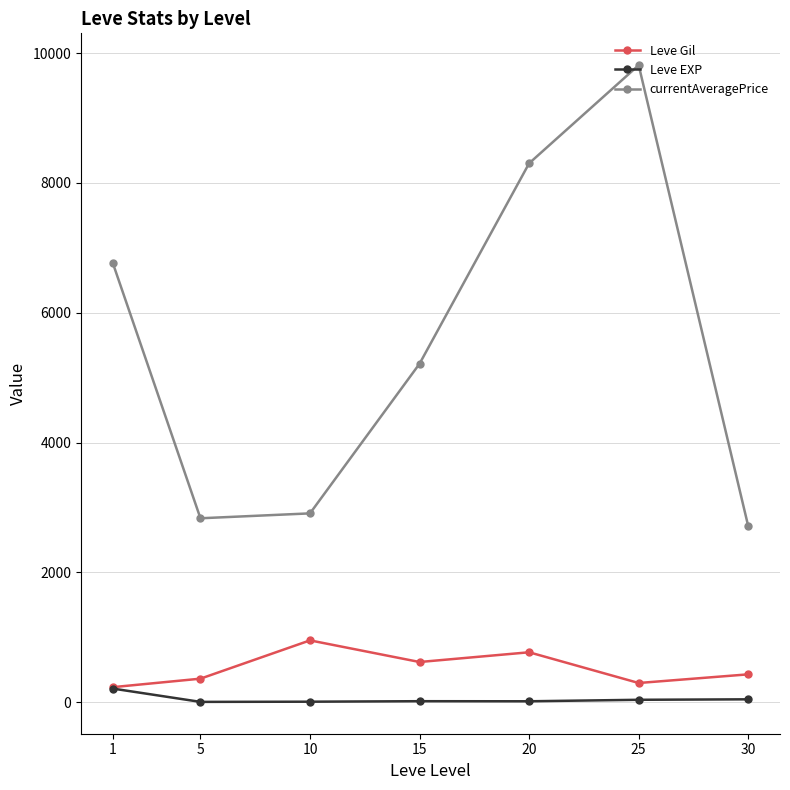

How many interior local peaks does the Leve Gil series have?

2